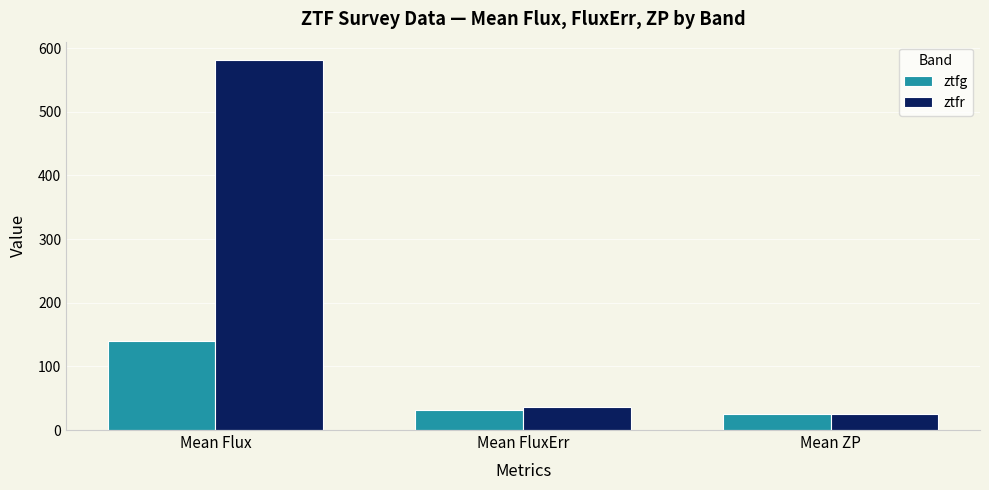

At which label is ztfg closest to 83?

Mean FluxErr